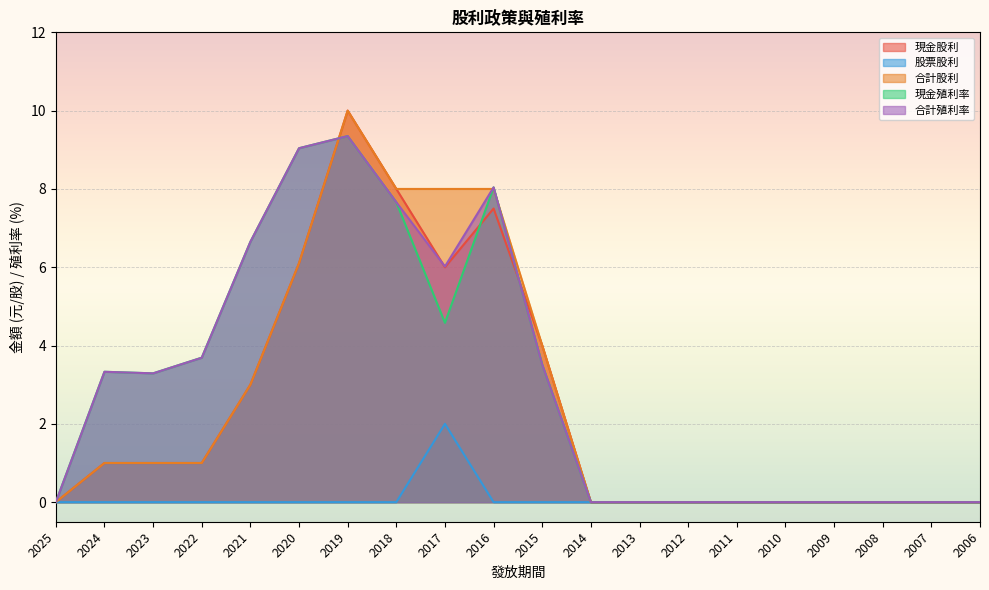

How many lines are shown in the chart?

5